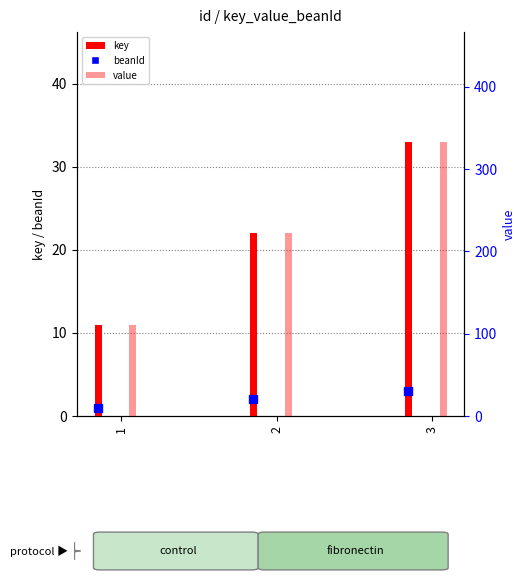

What is the value of the value bar at the 3rd from the left?

333